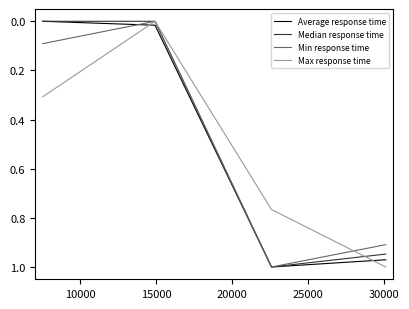

How many intersections are there between Max response time and Average response time?

2